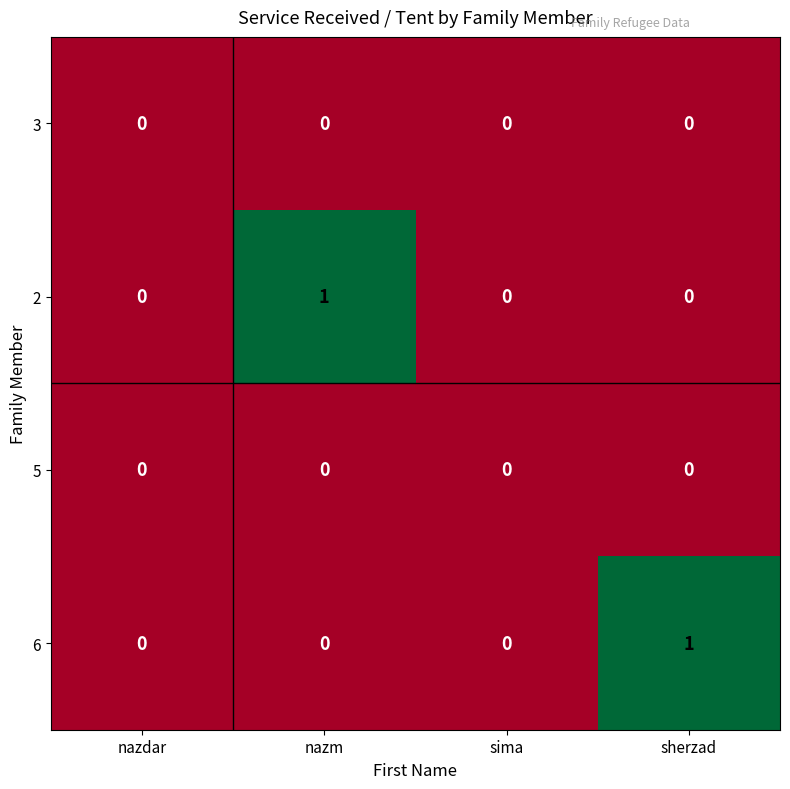

How many series are shown in this chart?

4